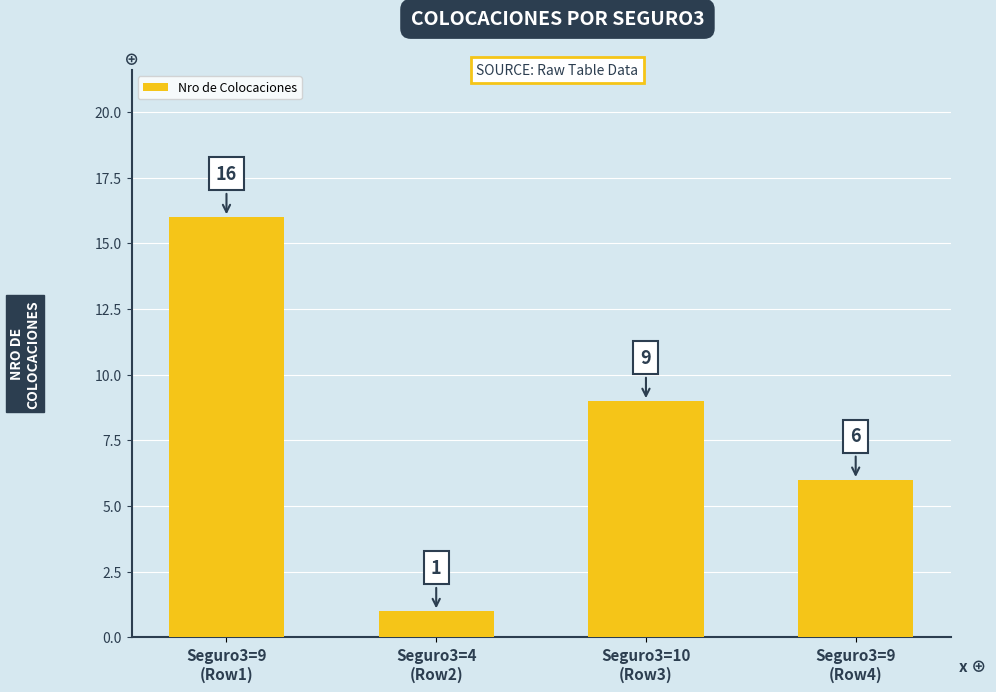

Count the values in the range 6 to 16.

3